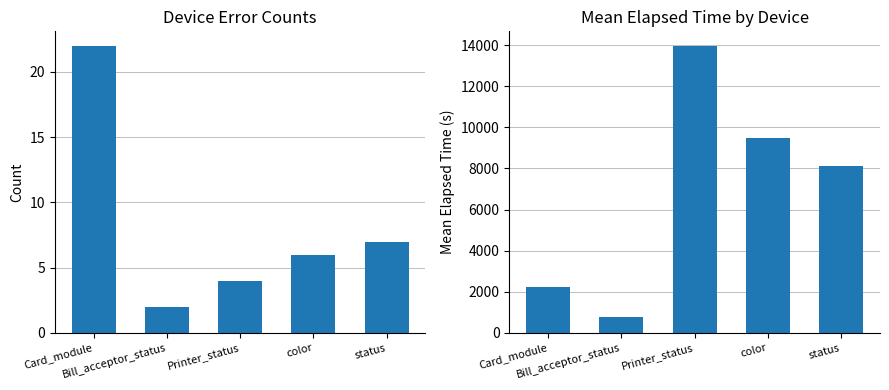

Count the number of categories in the chart.

5